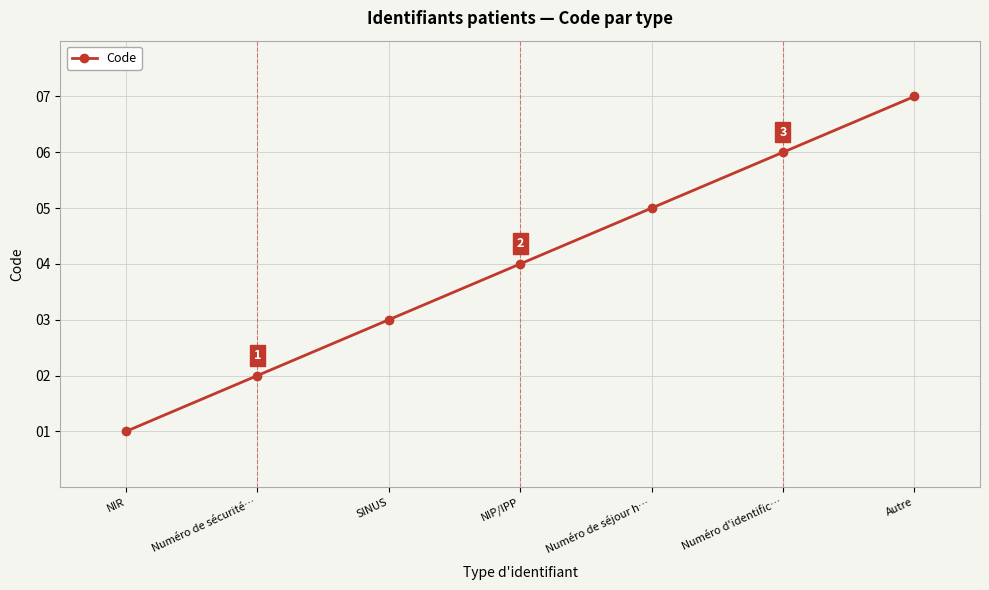

List the labels in order of value, largest first.

Autre, Numéro d'identific…, Numéro de séjour h…, NIP/IPP, SINUS, Numéro de sécurité…, NIR